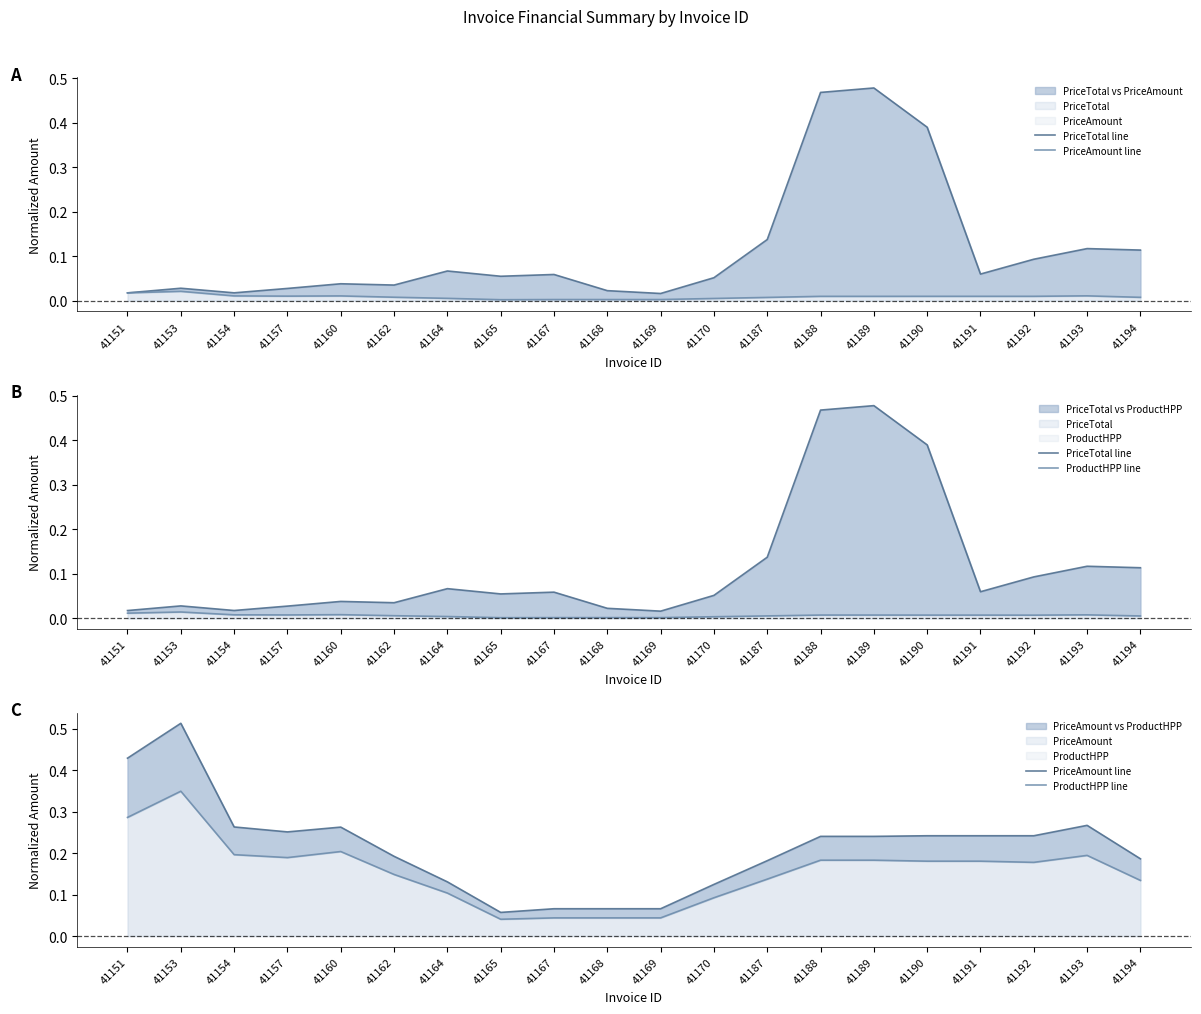

At how many categories does at least one series exceed 0?

20